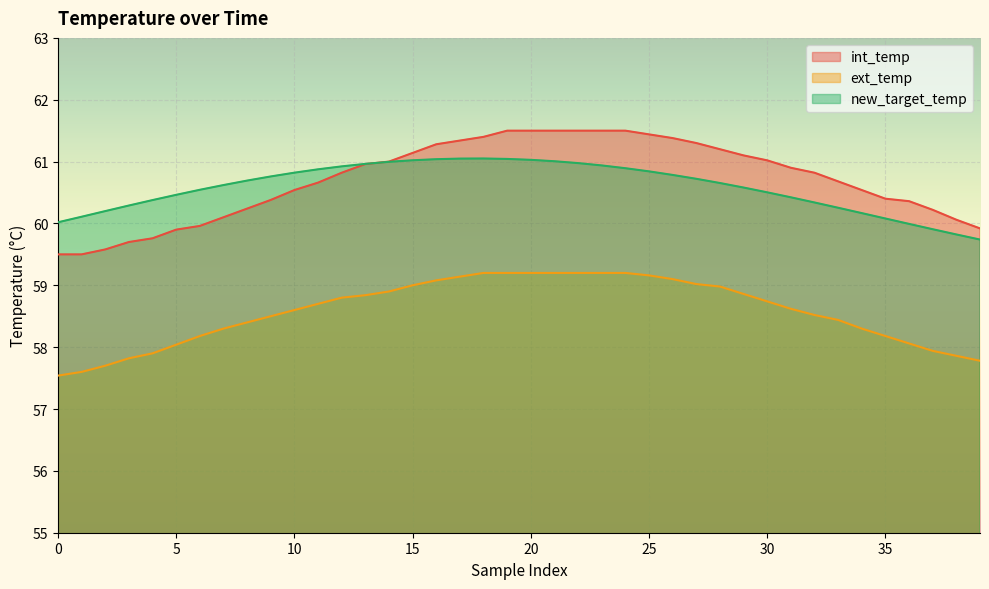

Rank the series by their maximum value, from highest to lowest.

int_temp, new_target_temp, ext_temp